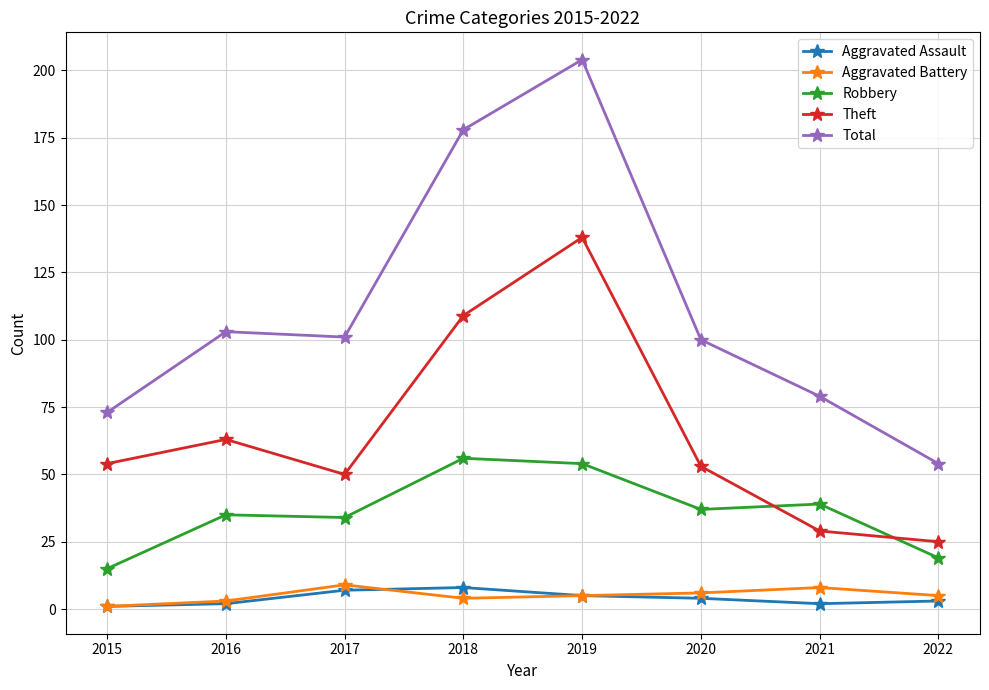

At which category is the sum across all series the highest?

2019